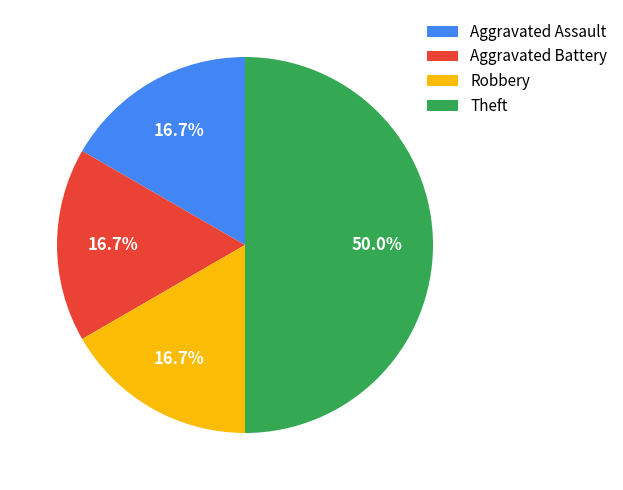

To the nearest percent, what percentage of the pie is Theft?

50%